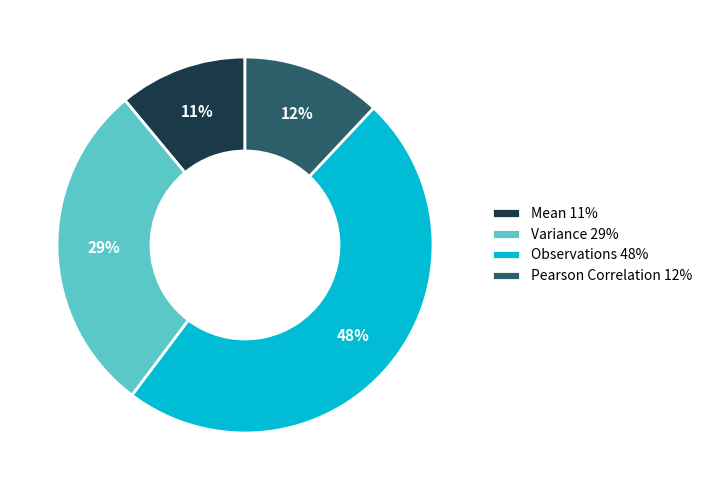

To the nearest percent, what percentage of the pie is Variance?

29%